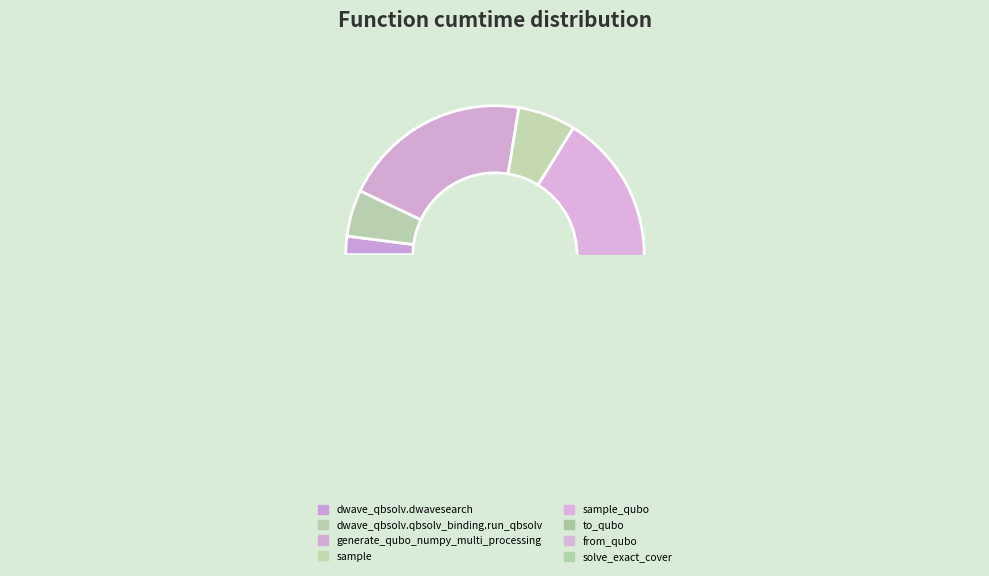

To the nearest percent, what is the difference between the largest and smallest slice percentages?

36%